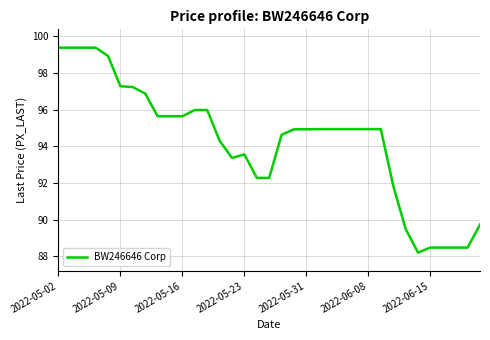

What is the difference between the maximum and minimum values?

11.2